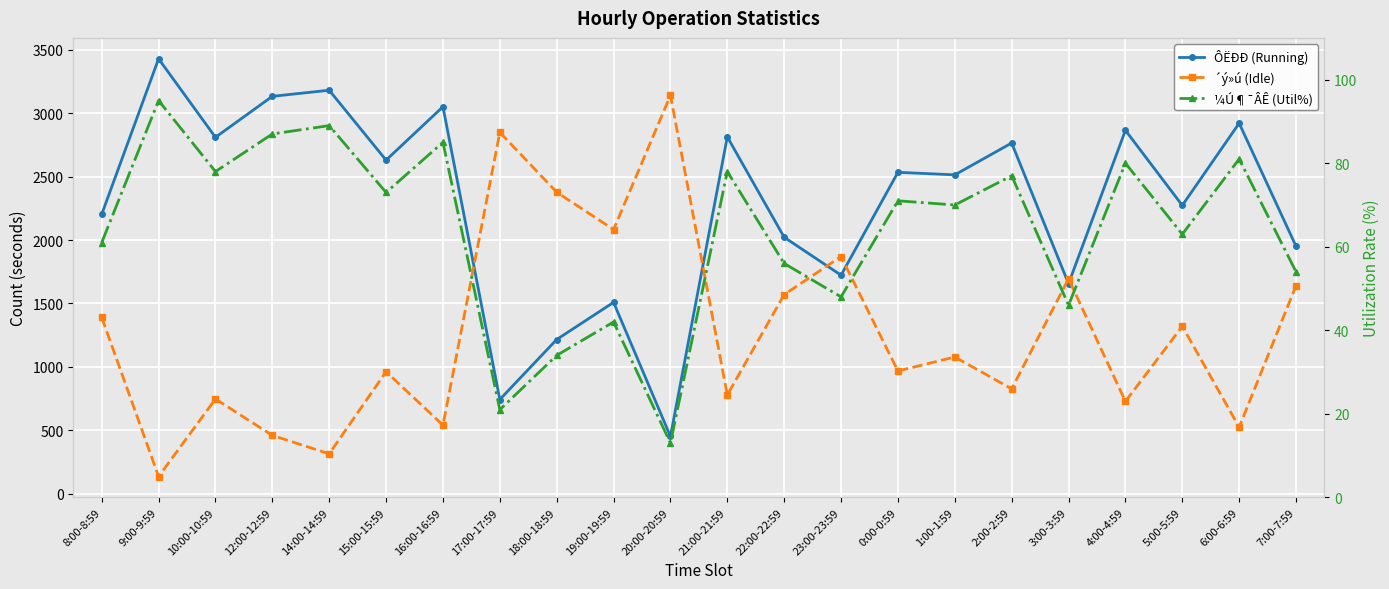

True or false: ´ý»ú (Idle) and ¼Ú¶¯ÂÊ (Util%) cross at least once.

False